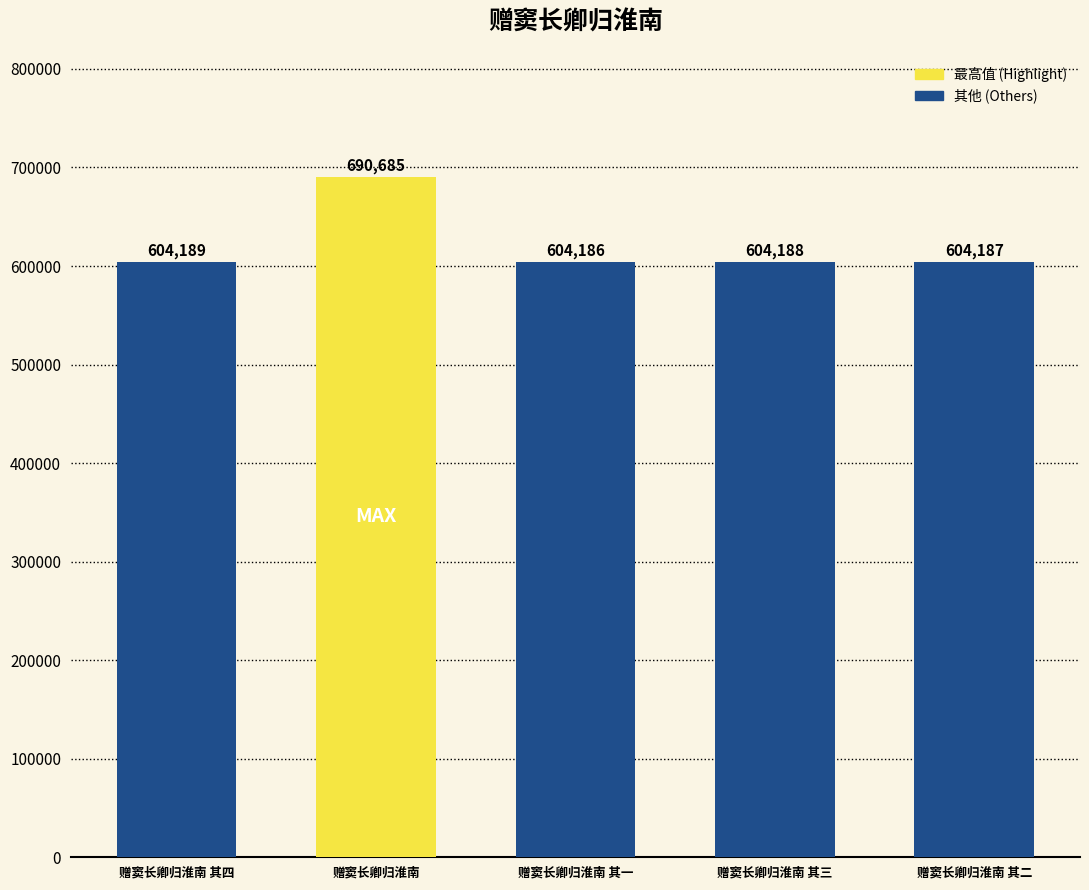

Which category has the lowest value across all series?

赠窦长卿归淮南 其一